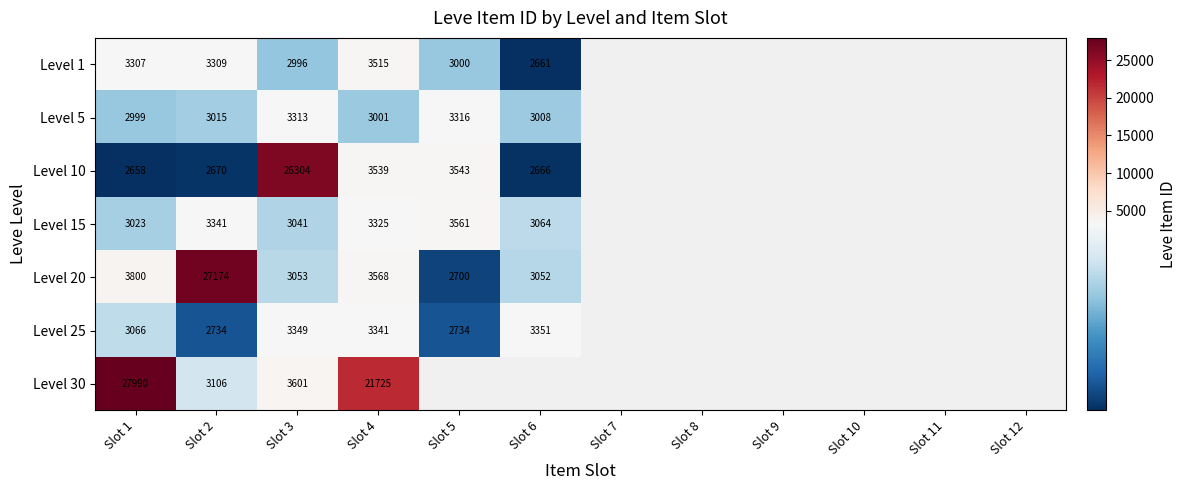

What is the total value across all series at Slot 4?

42014